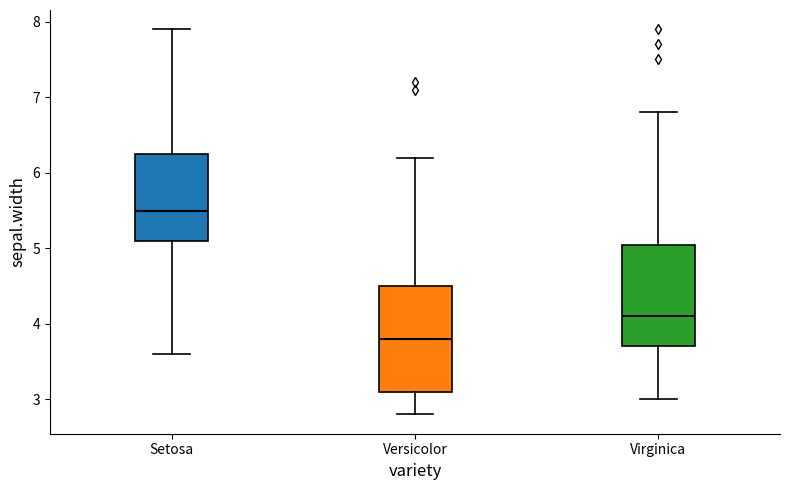

Reading left to right, transcribe this box plot: for each box, give where its median line is, the range the box spans, and where its two whiskers end, as read against the y-axis. The values are not printed on the chart, so give them approximately, as read against the axis.

Setosa: median 5.5, box 5.1 to 6.3, whiskers 3.6 to 7.9
Versicolor: median 3.8, box 3.1 to 4.5, whiskers 2.8 to 6.2
Virginica: median 4.1, box 3.7 to 5.1, whiskers 3.0 to 6.8